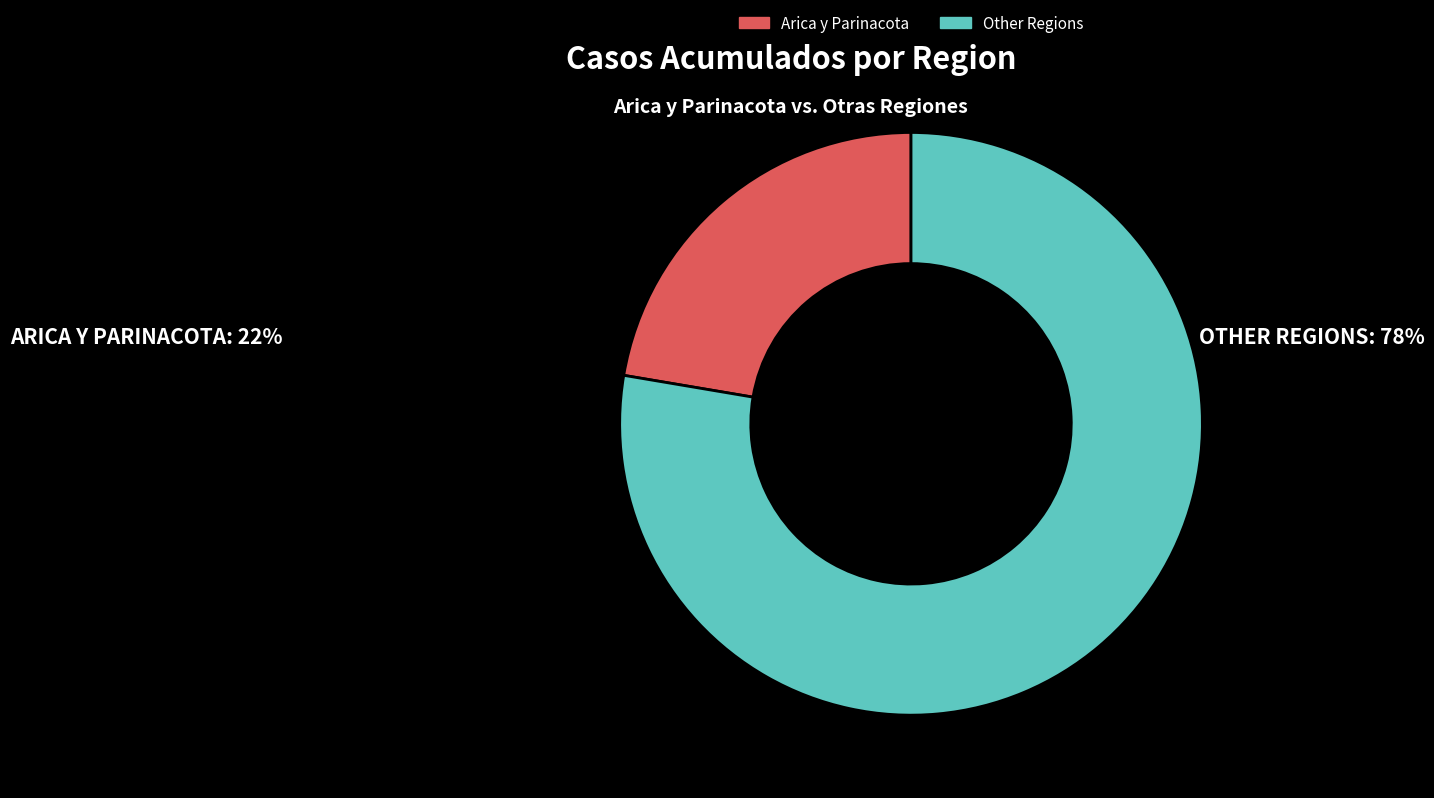

Rank the categories by value from lowest to highest.

Arica y Parinacota, Other Regions